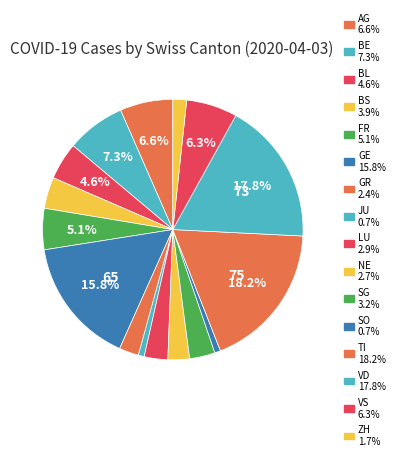

True or false: VD accounts for 7% of the total.

False